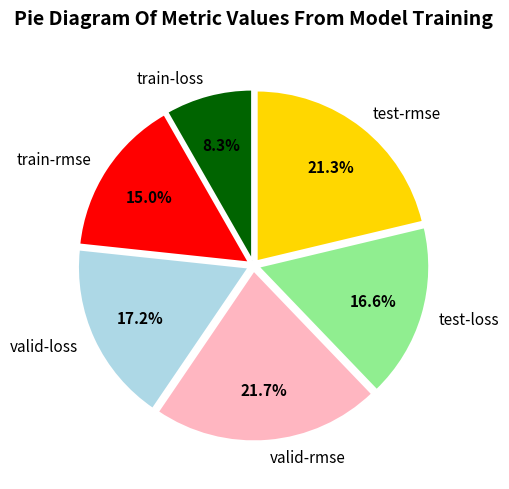

The valid-rmse slice represents 22% of the pie. True or false?

True